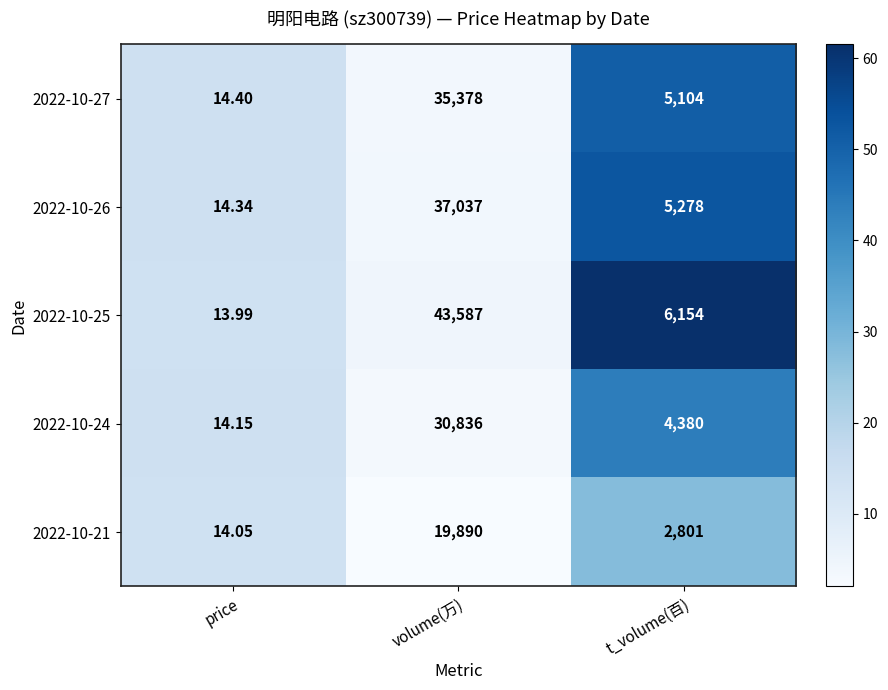

Which label corresponds to the largest value in the chart?

volume(万)